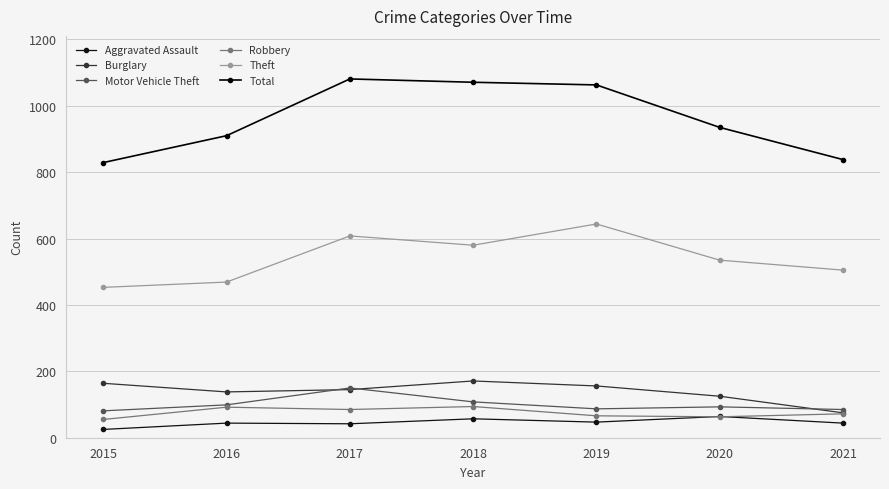

Where is Theft nearest to the value 548?

2020